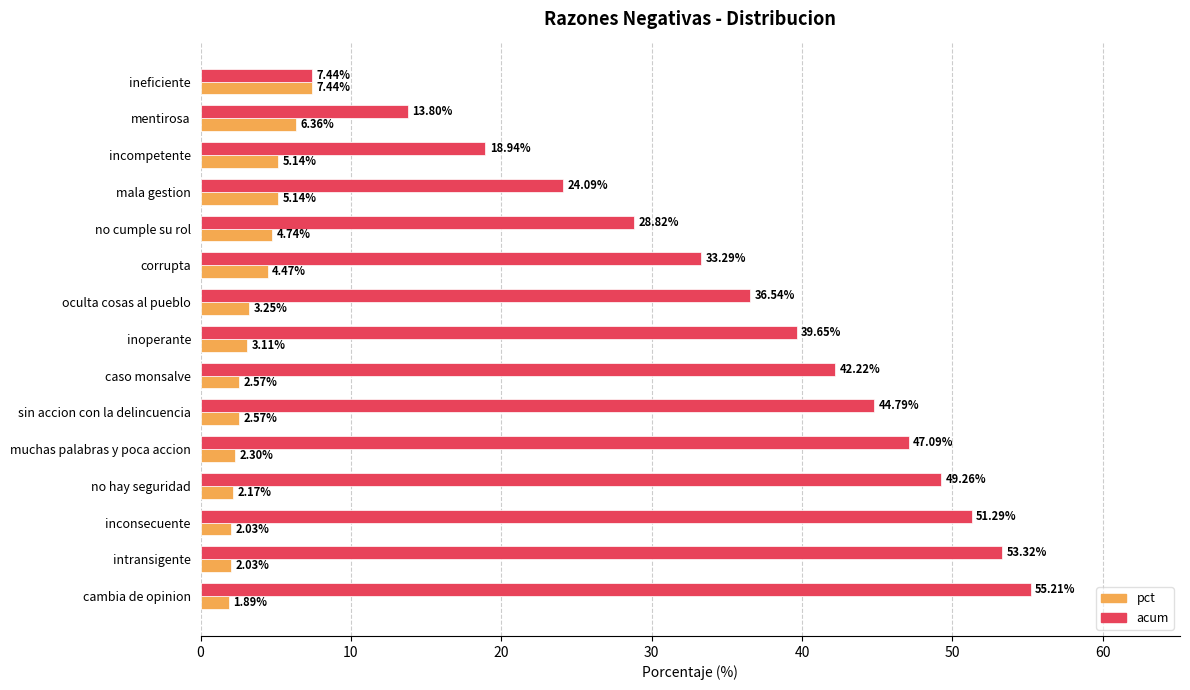

Rank the series at corrupta from lowest to highest value.

pct, acum